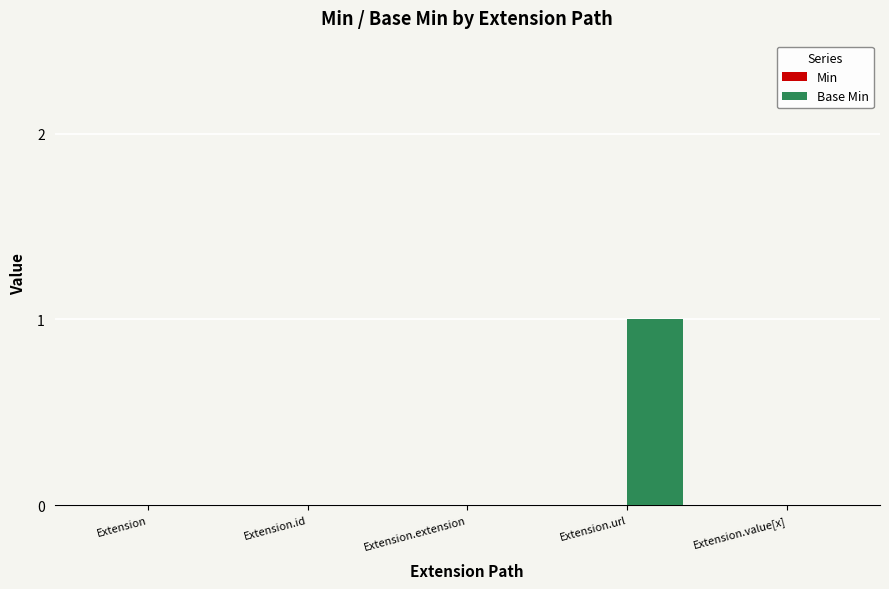

Is it true that the value at Extension.id is 0?

True